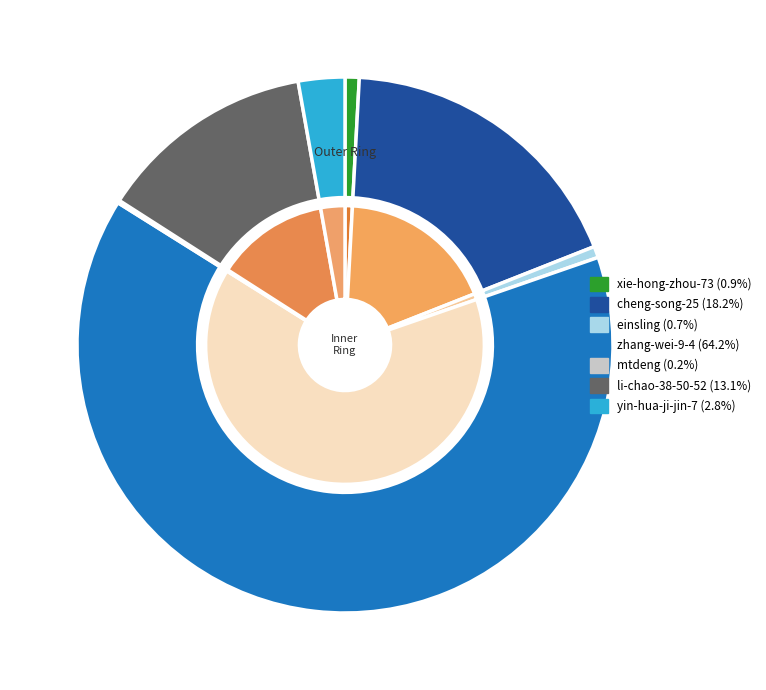

To the nearest percent, what is the average slice percentage?

14%